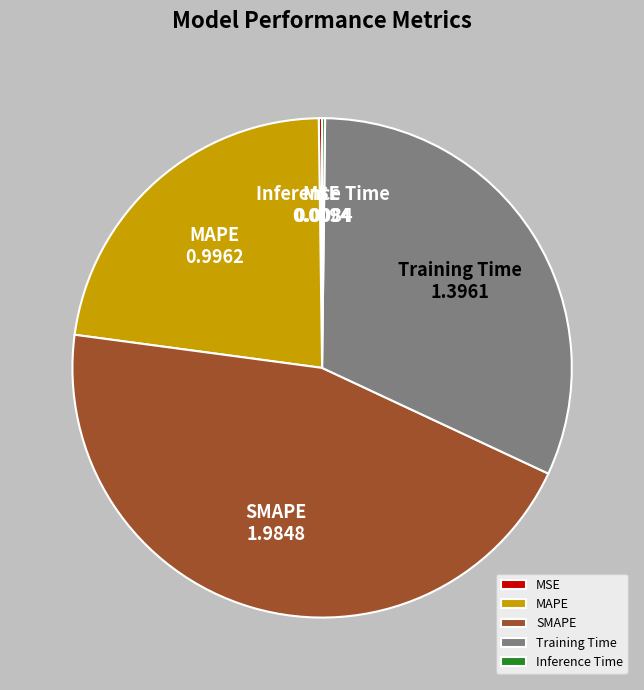

Which has a higher value, Training Time or SMAPE?

SMAPE